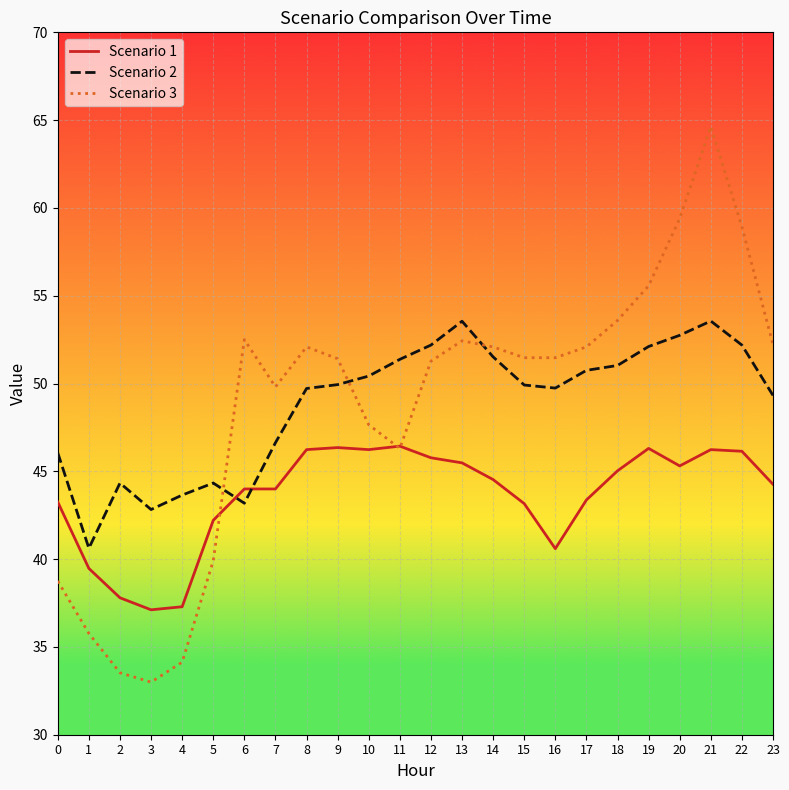

What is the total value across all series at 9?

147.7